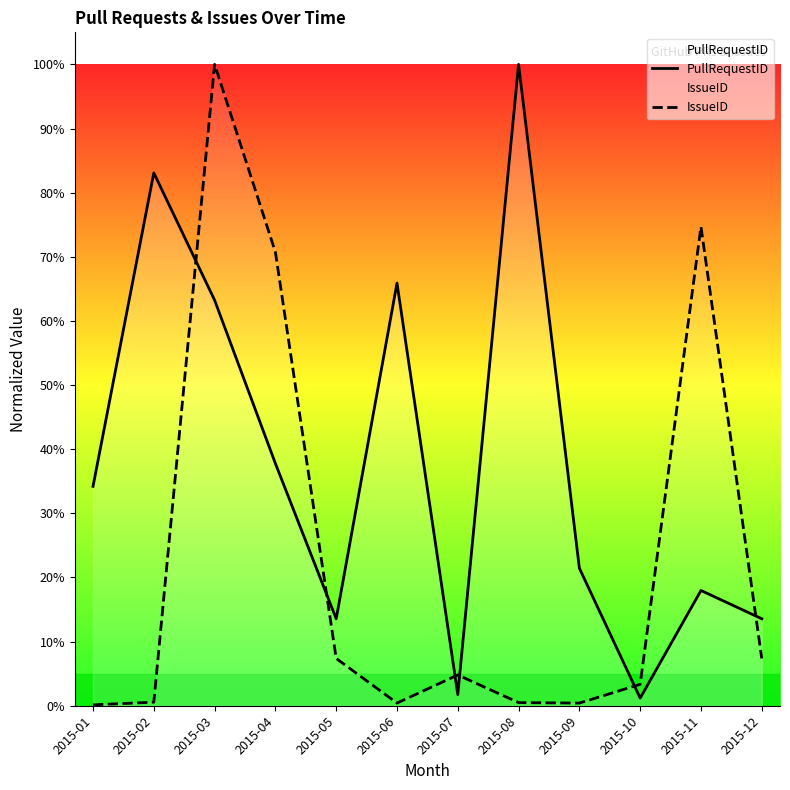

What is the value of the PullRequestID point at the 2nd from the left?

0.8